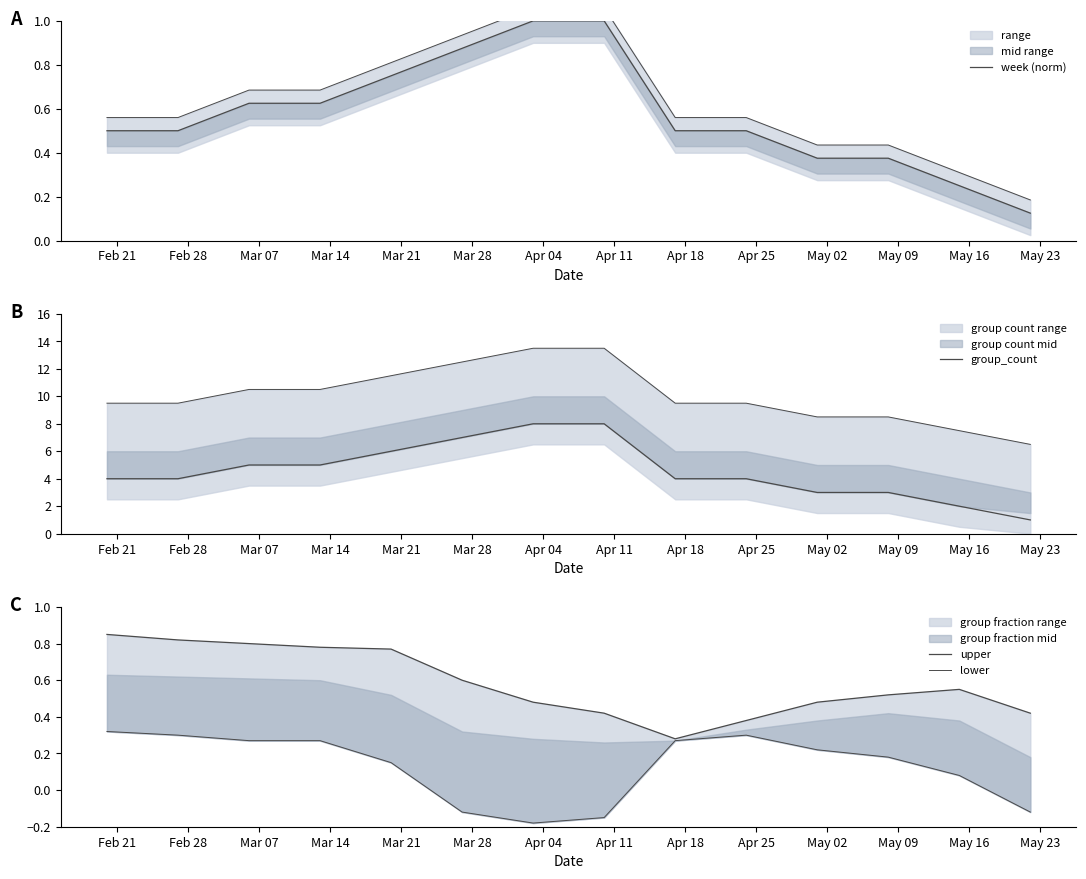

At which category is the sum across all series the highest?

Apr 04